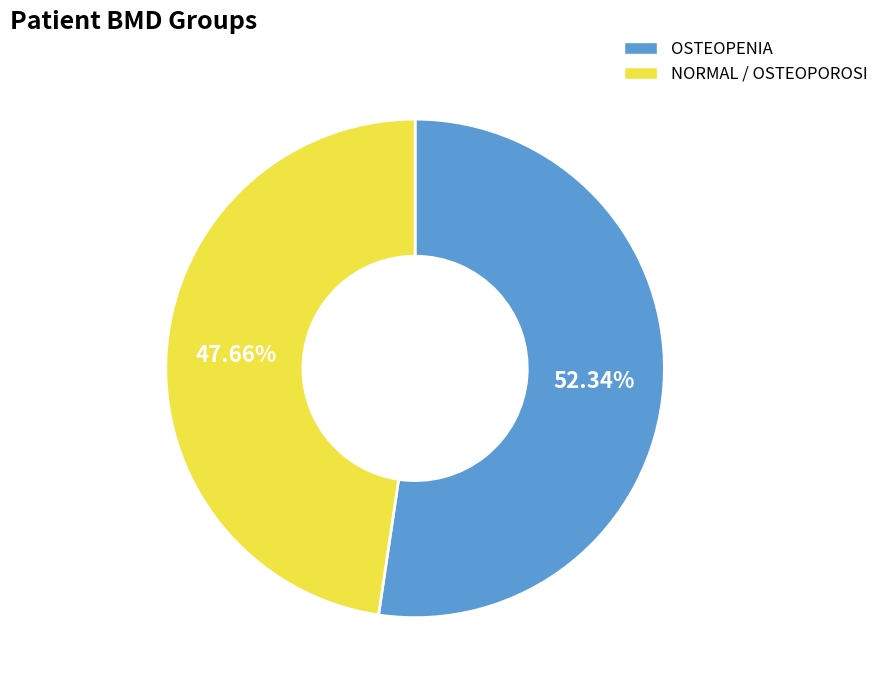

To the nearest percent, what is the average slice percentage?

50%